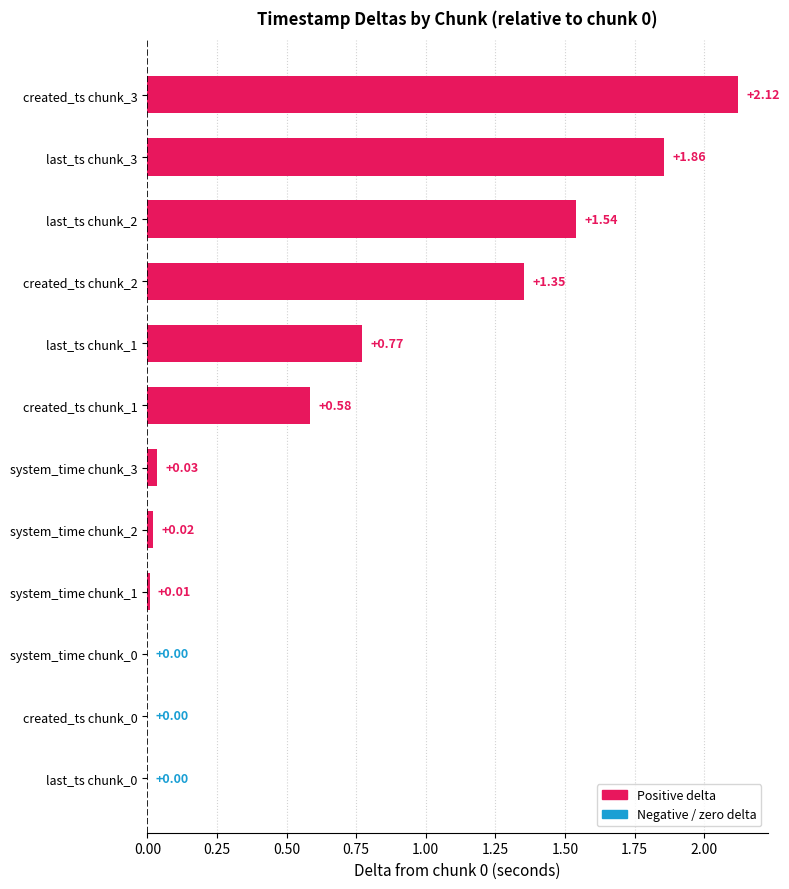

Between created_ts chunk_3 and last_ts chunk_2, which is larger?

created_ts chunk_3